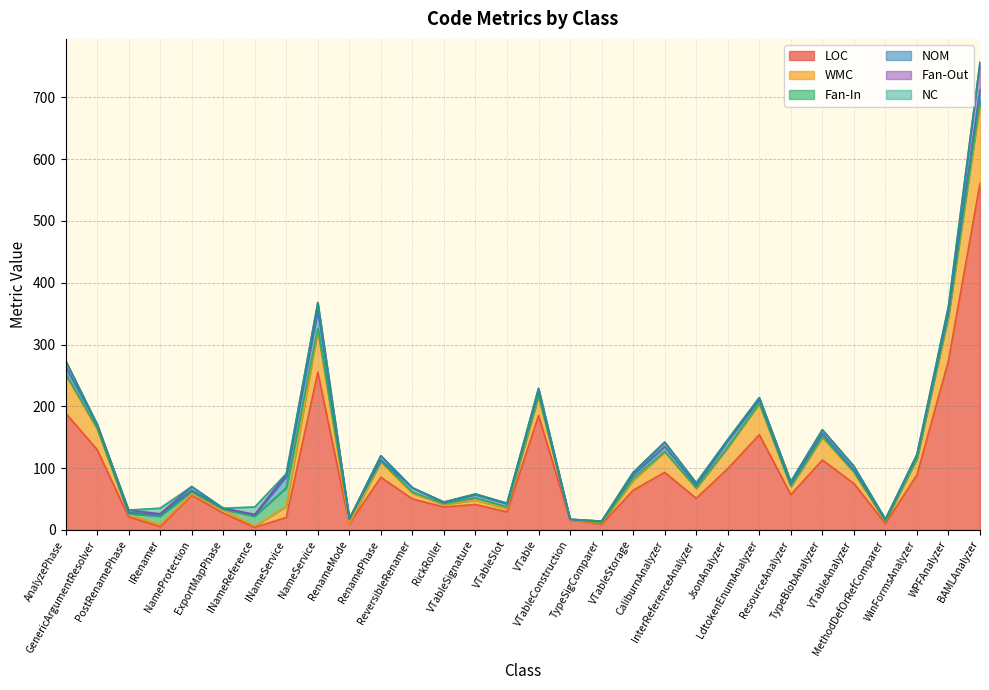

What is the difference between the maximum and minimum values in the Fan-In series?

29